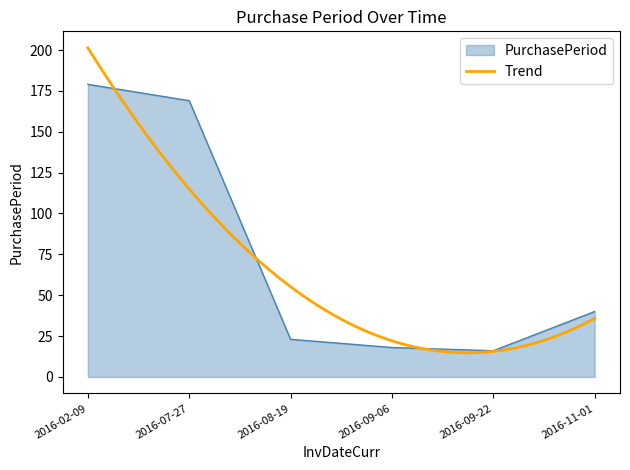

Approximately how many times larger is the value at 2016-11-01 compared to 2016-02-09?

0.2